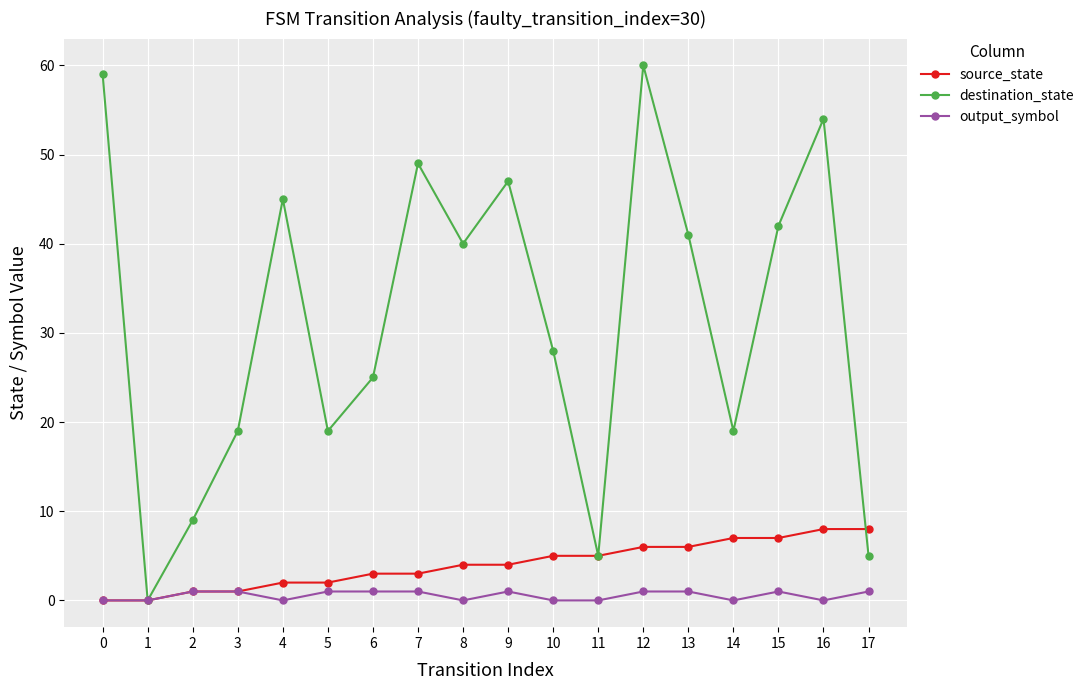

Does the chart have visible grid lines?

Yes